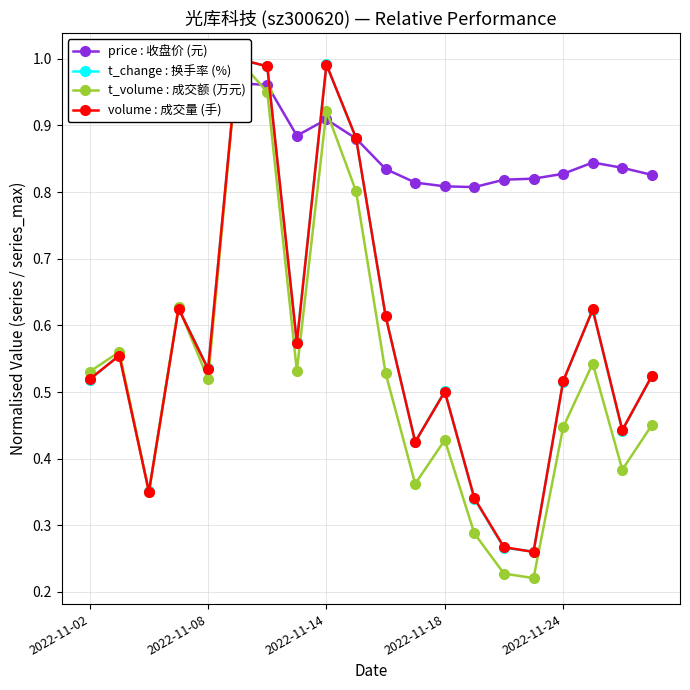

How many times do volume : 成交量 (手) and t_change : 换手率 (%) cross each other?

9